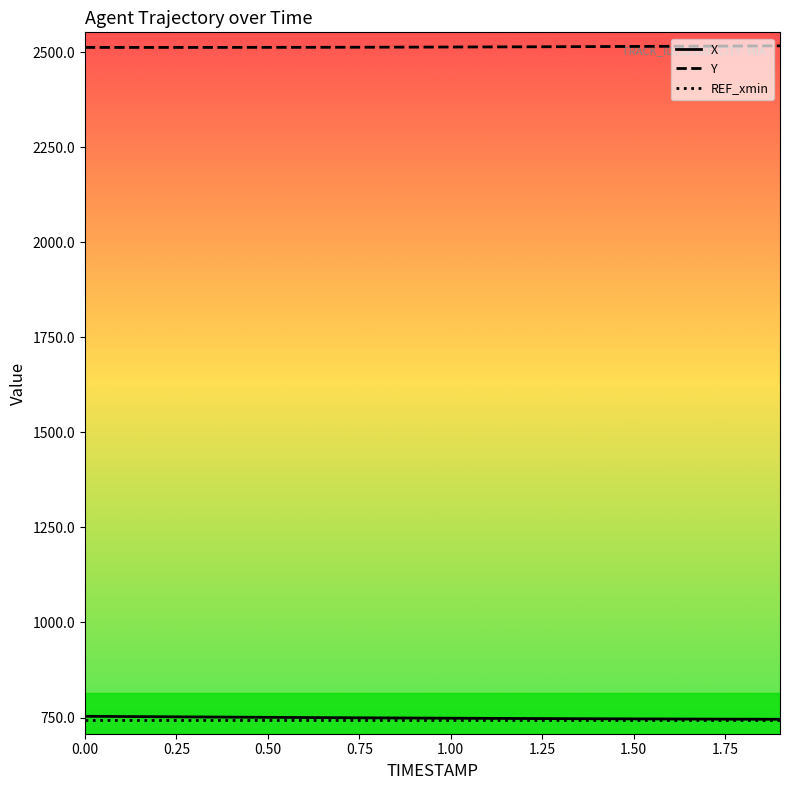

True or false: Y and REF_xmin cross at least once.

False